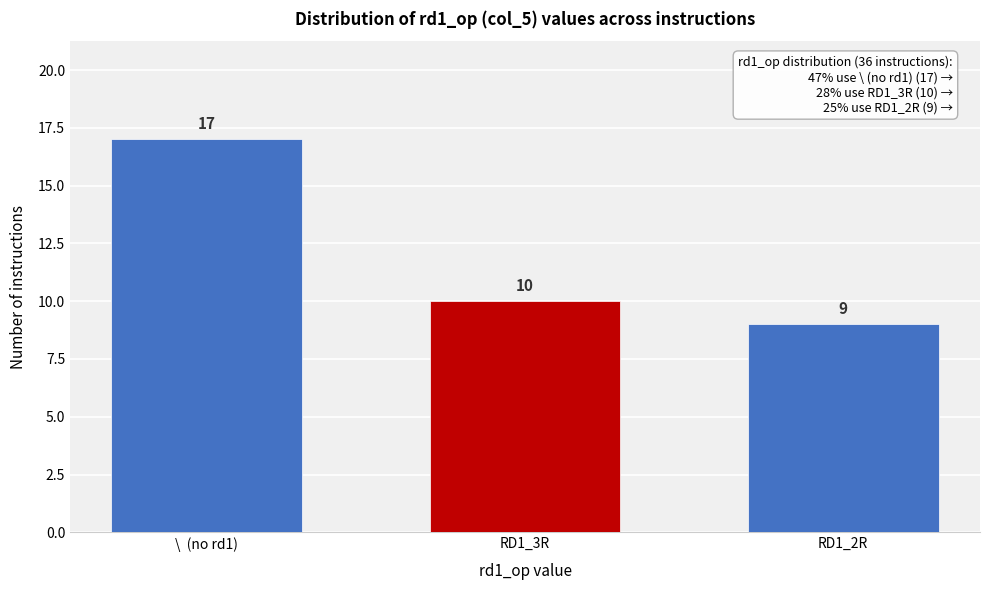

Reading left to right, transcribe all the data shown in this chart.

\  (no rd1)=17	RD1_3R=10	RD1_2R=9